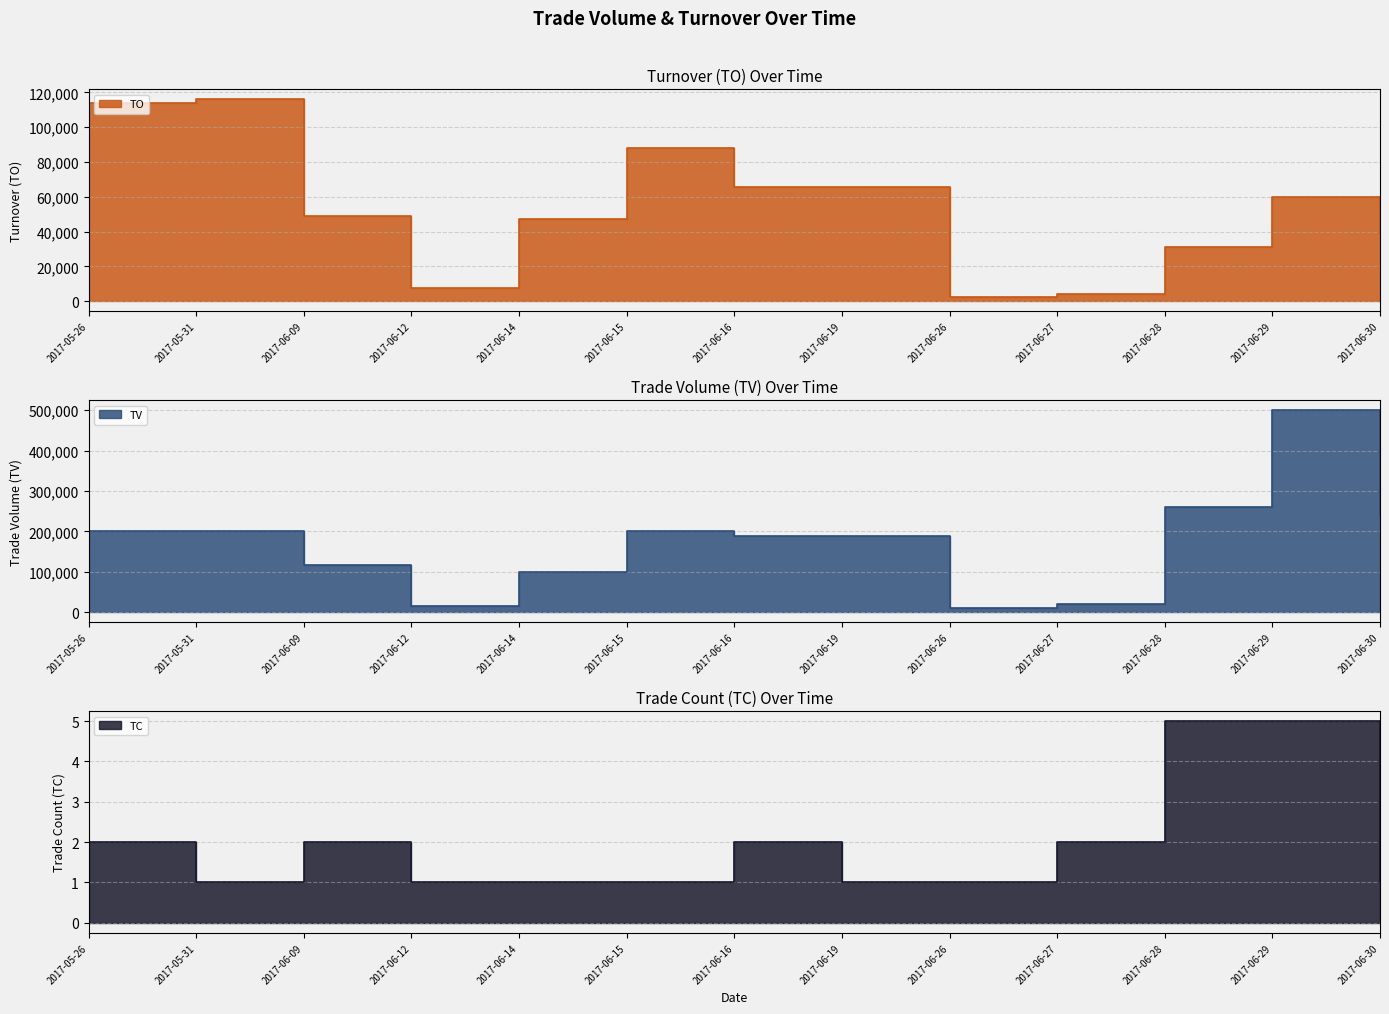

Which has a higher value, 2017-06-15 or 2017-06-28?

2017-06-15